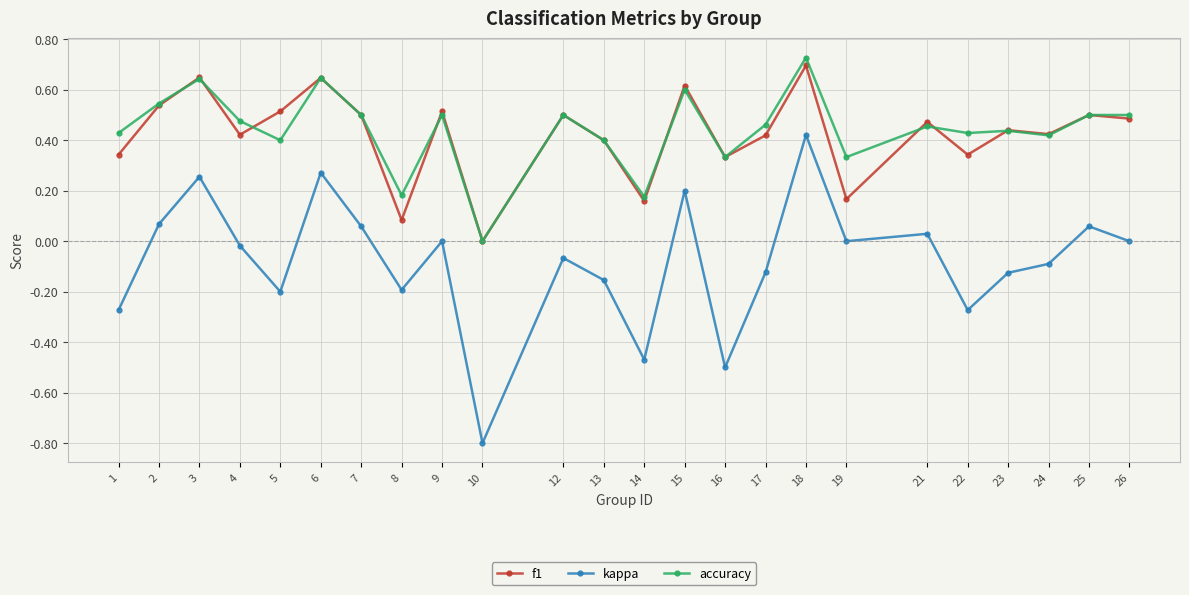

At which category is the sum across all series the highest?

18